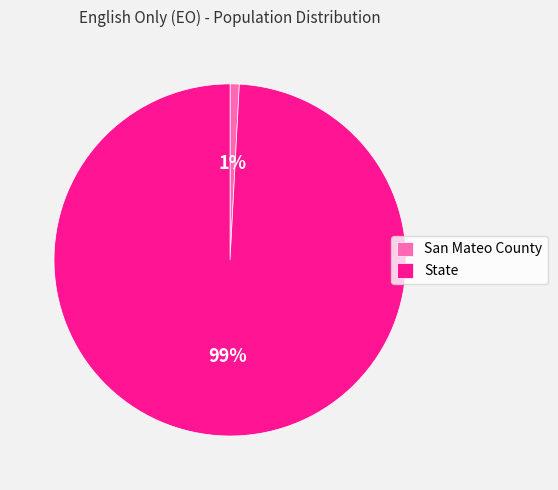

Is it true that State is 89% of the pie?

False